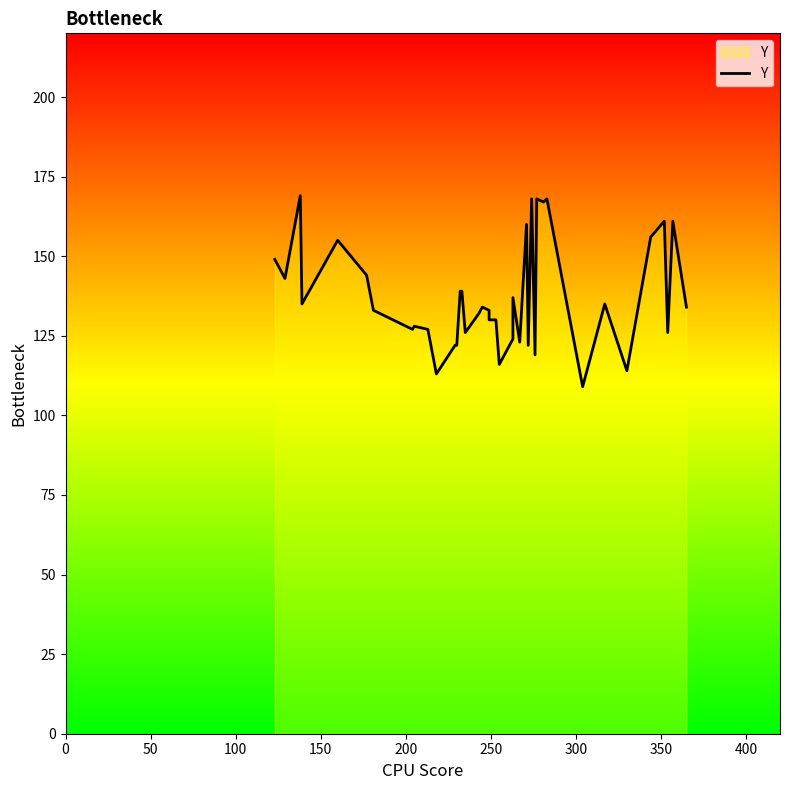

Does the chart have visible grid lines?

No